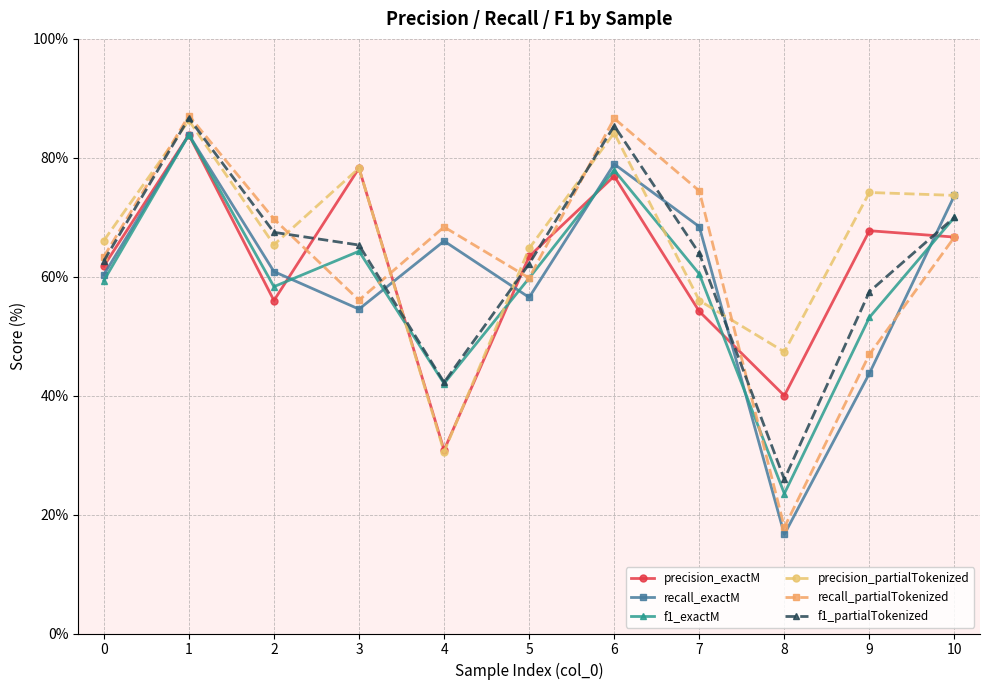

At which label is recall_exactM closest to 50?

3